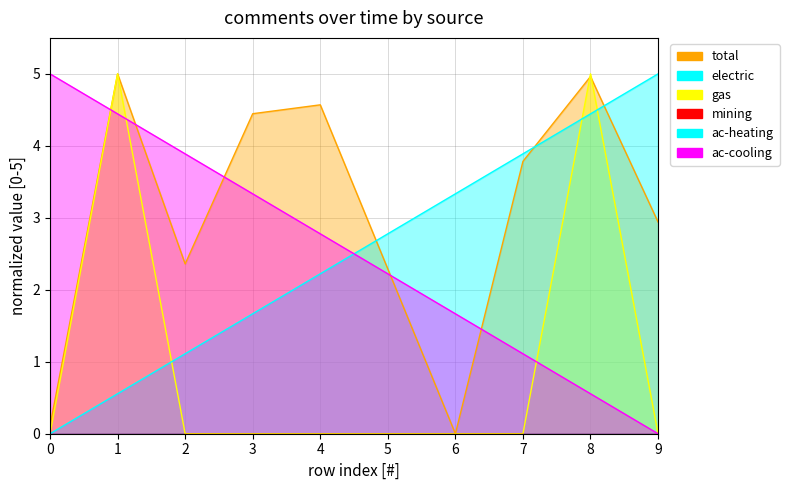

How many categories are shown in the chart?

10